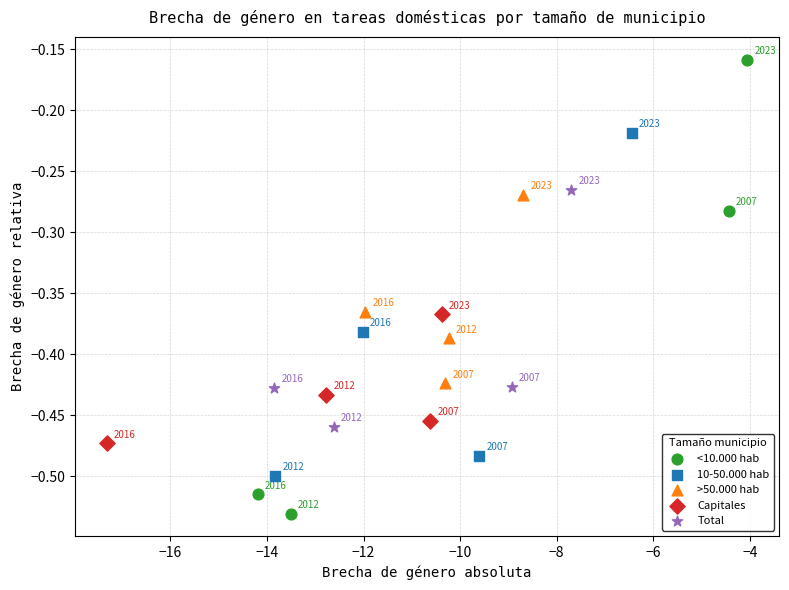

Which series reaches the maximum Y coordinate?

<10.000 hab